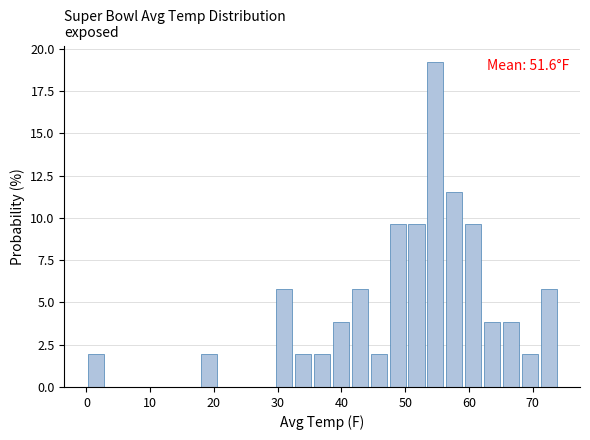

Around what value on the x-axis is the tallest bar? Give the approximate position of its centre, as read against the axis.

55